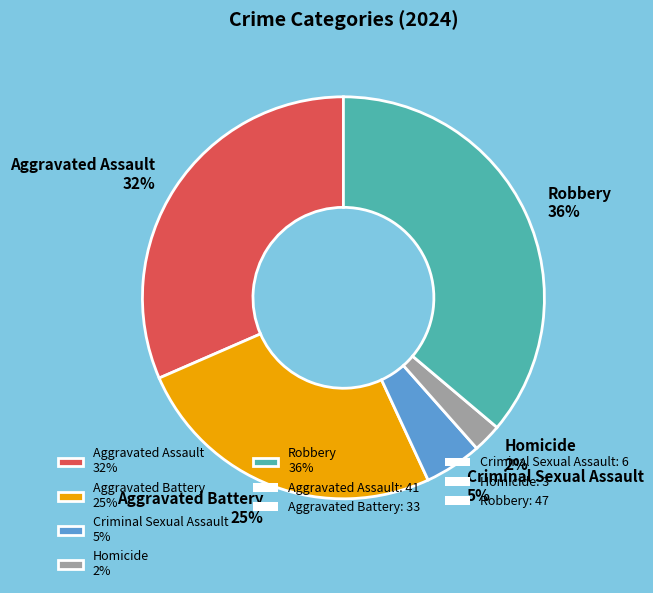

Approximately how many times larger is the value at Criminal Sexual Assault compared to Robbery?

0.1